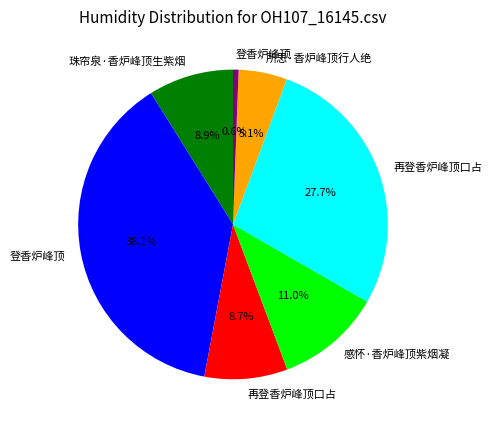

Is there any slice that represents more than half of the pie?

No